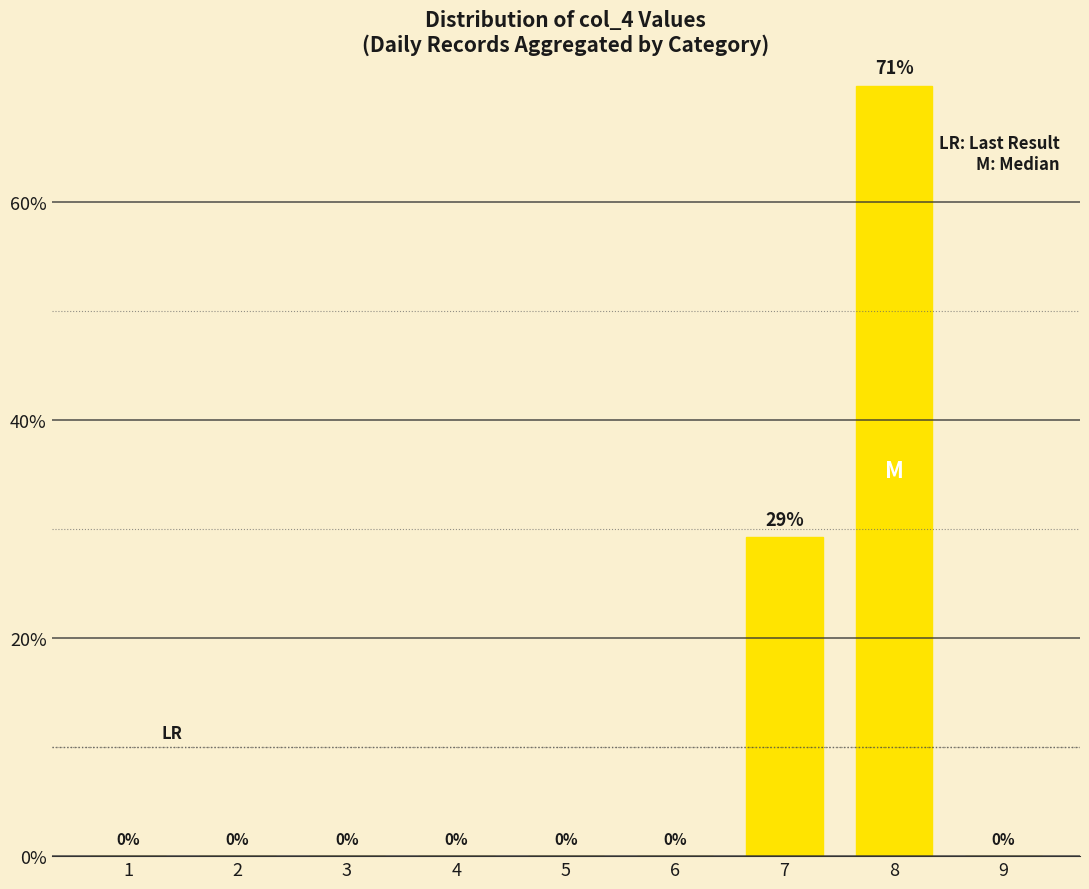

Where is the data nearest to the value 35?

7